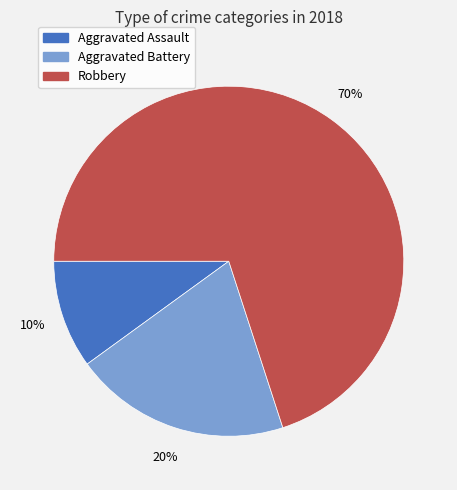

Which has a higher value, Aggravated Battery or Aggravated Assault?

Aggravated Battery